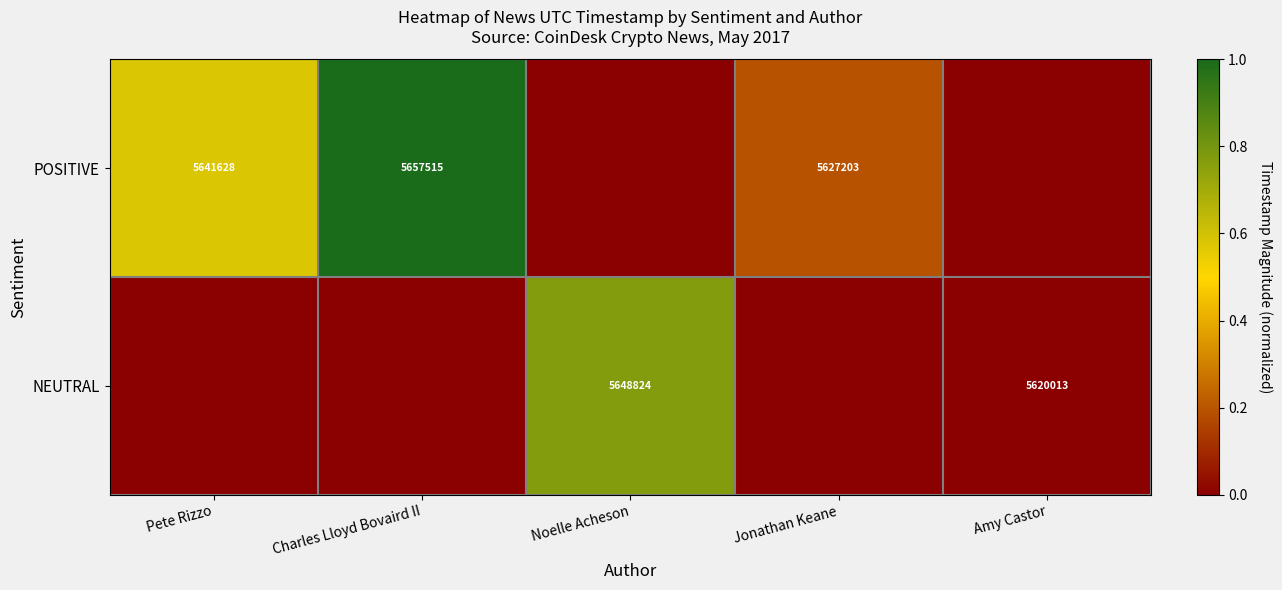

Is it true that NEUTRAL equals 8258898 at Amy Castor?

False